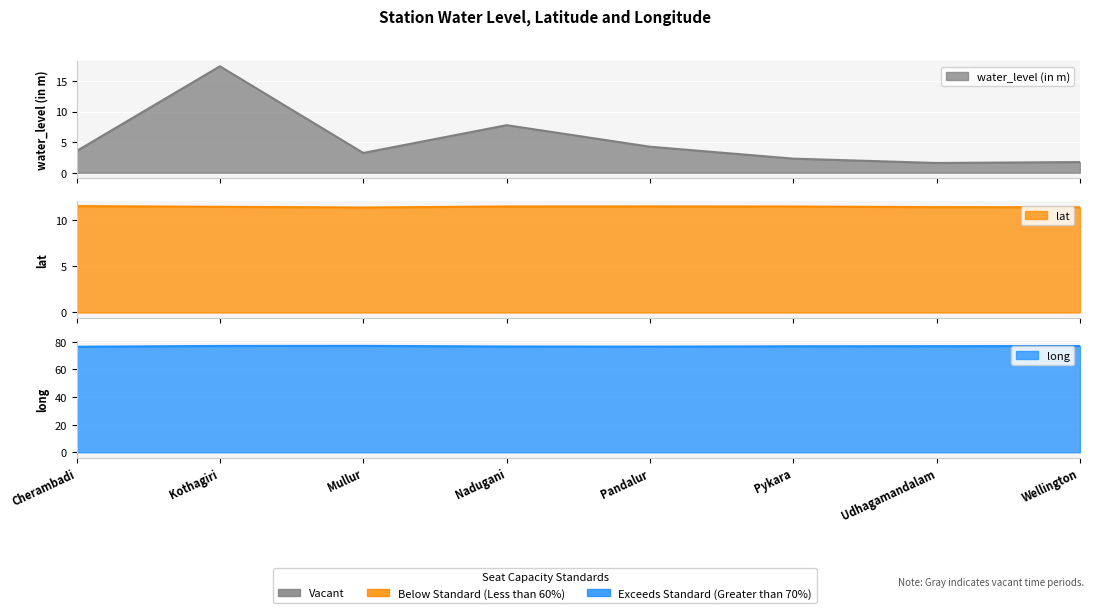

After their last crossing, which series has the higher values: lat or water_level (in m)?

lat